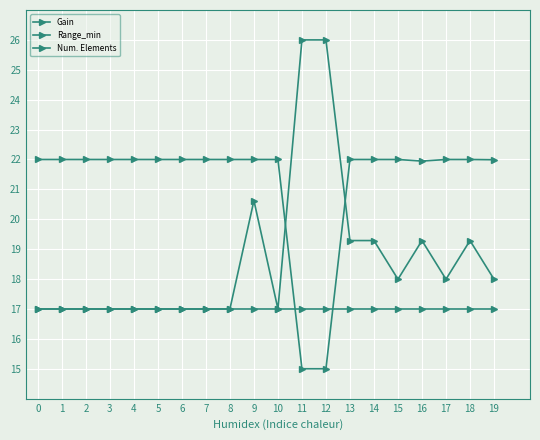

How many categories are shown in the chart?

20